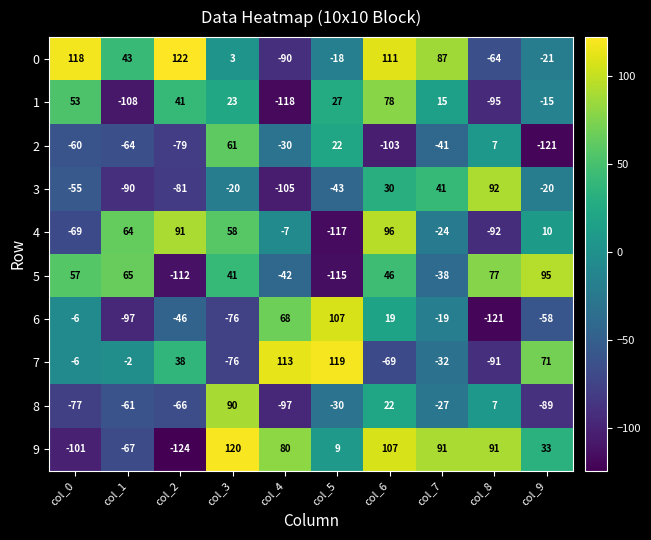

What is the difference between the maximum and minimum values in the 0 series?

212